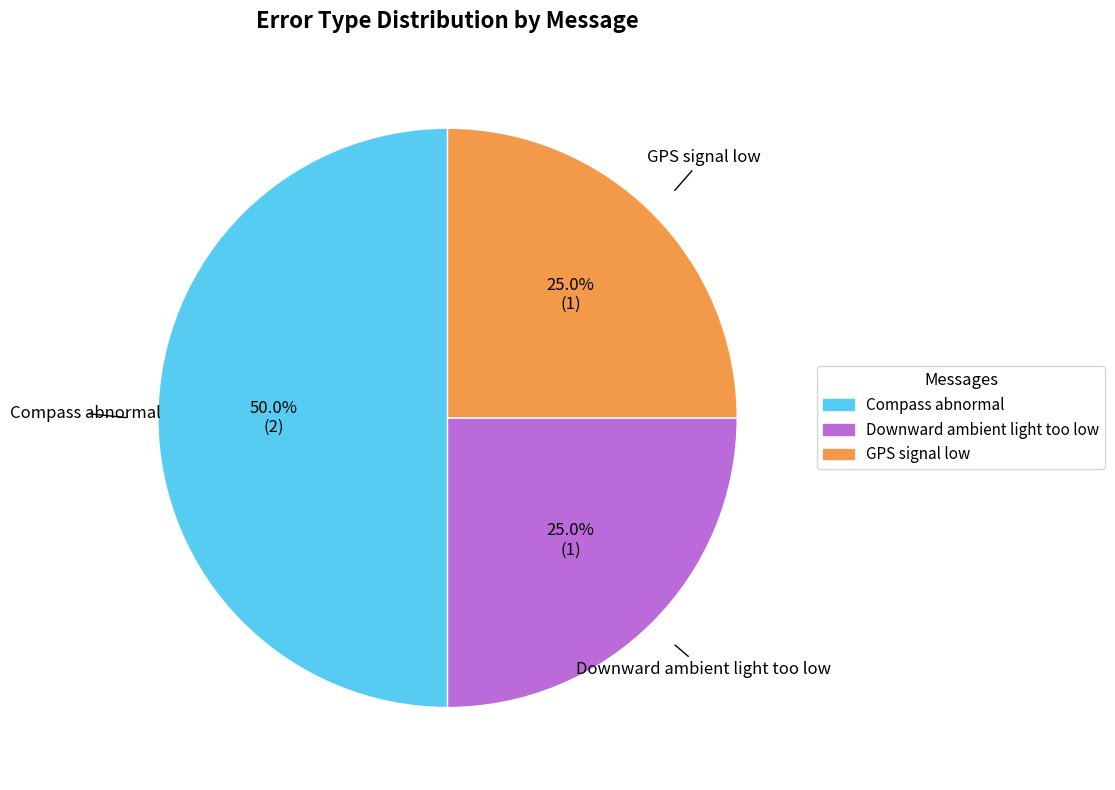

What percentage is the Downward ambient light too low slice, to the nearest percent?

25%